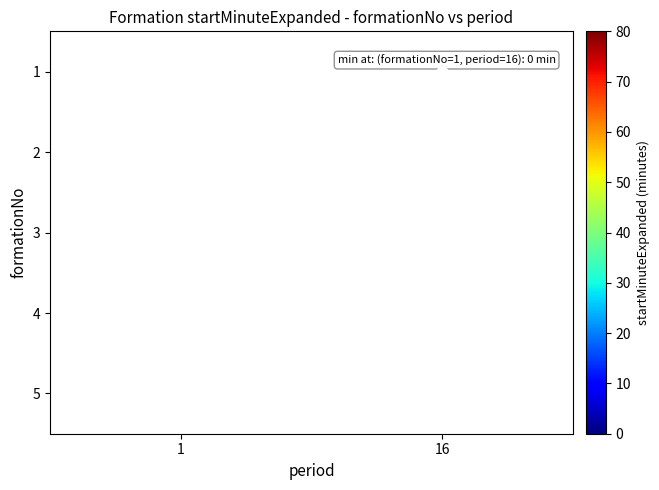

What is the greatest value displayed?

80.0